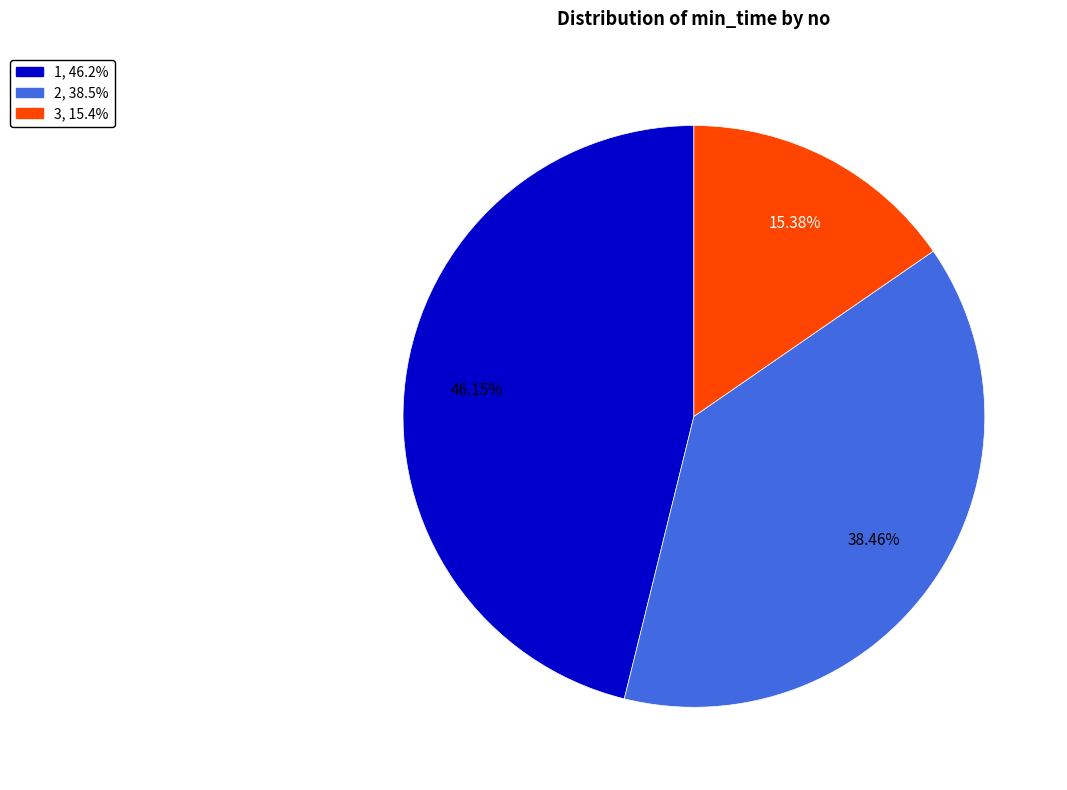

How many segments does this pie chart have?

3